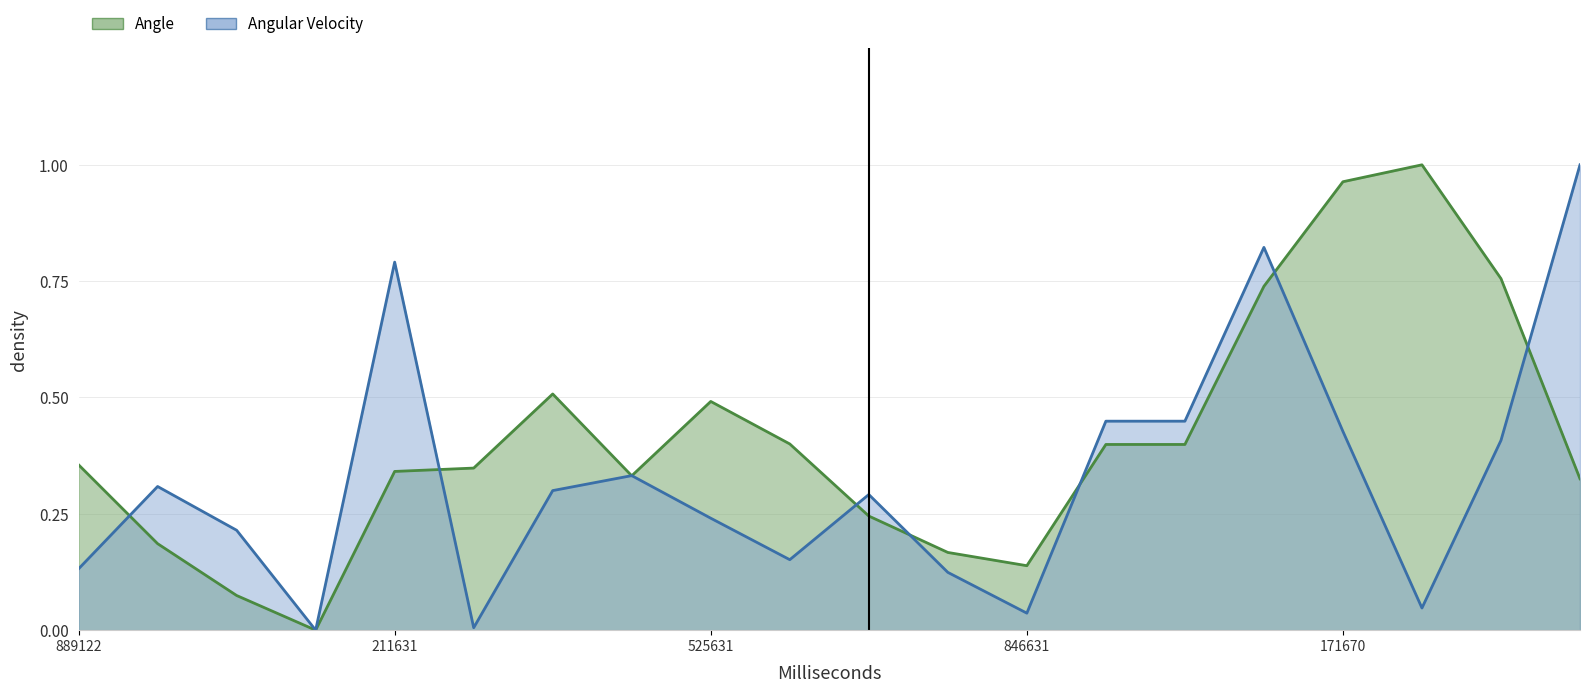

Which series changed the most between 374657 and 685631?

Angle